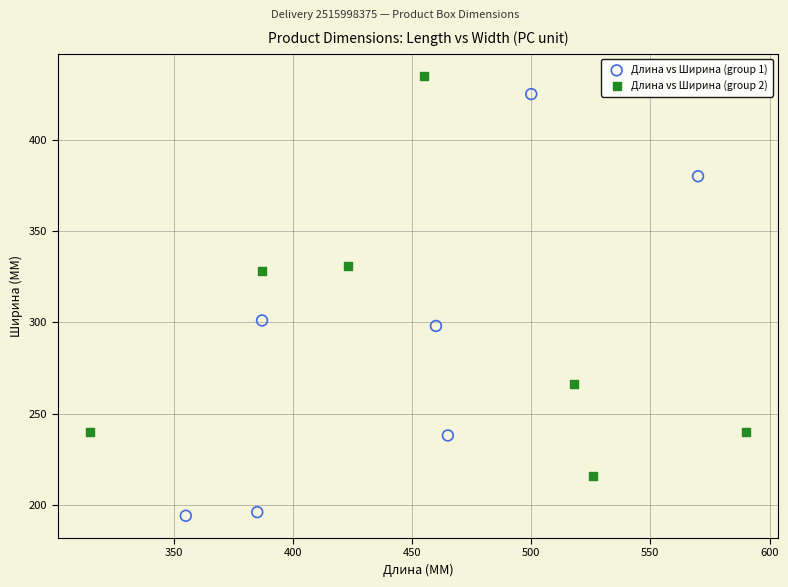

Which series has the widest spread of Y values?

Длина vs Ширина (group 1)